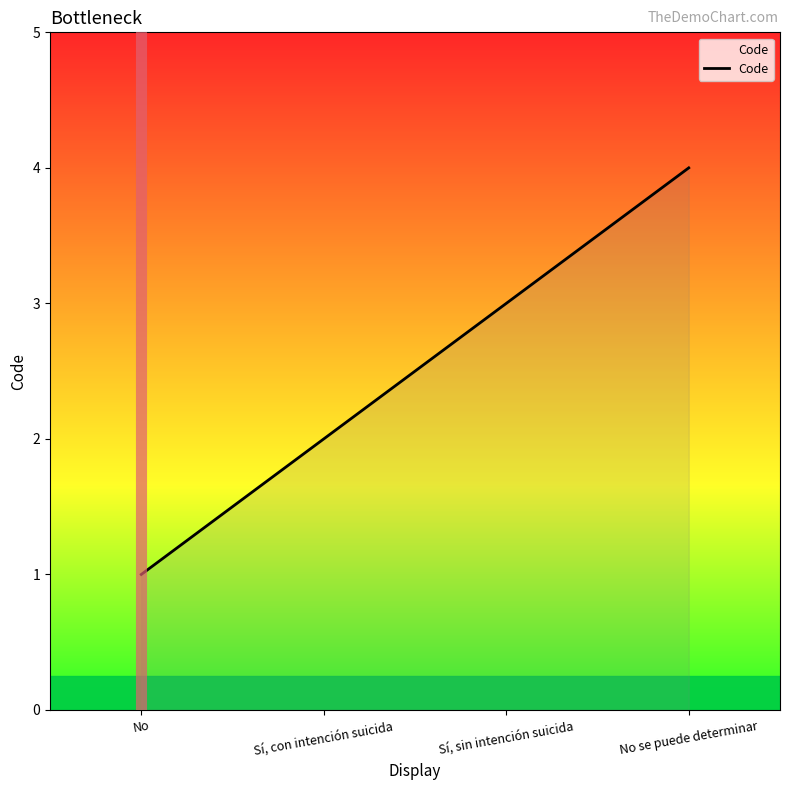

The value at Sí, con intención suicida is 2. True or false?

True